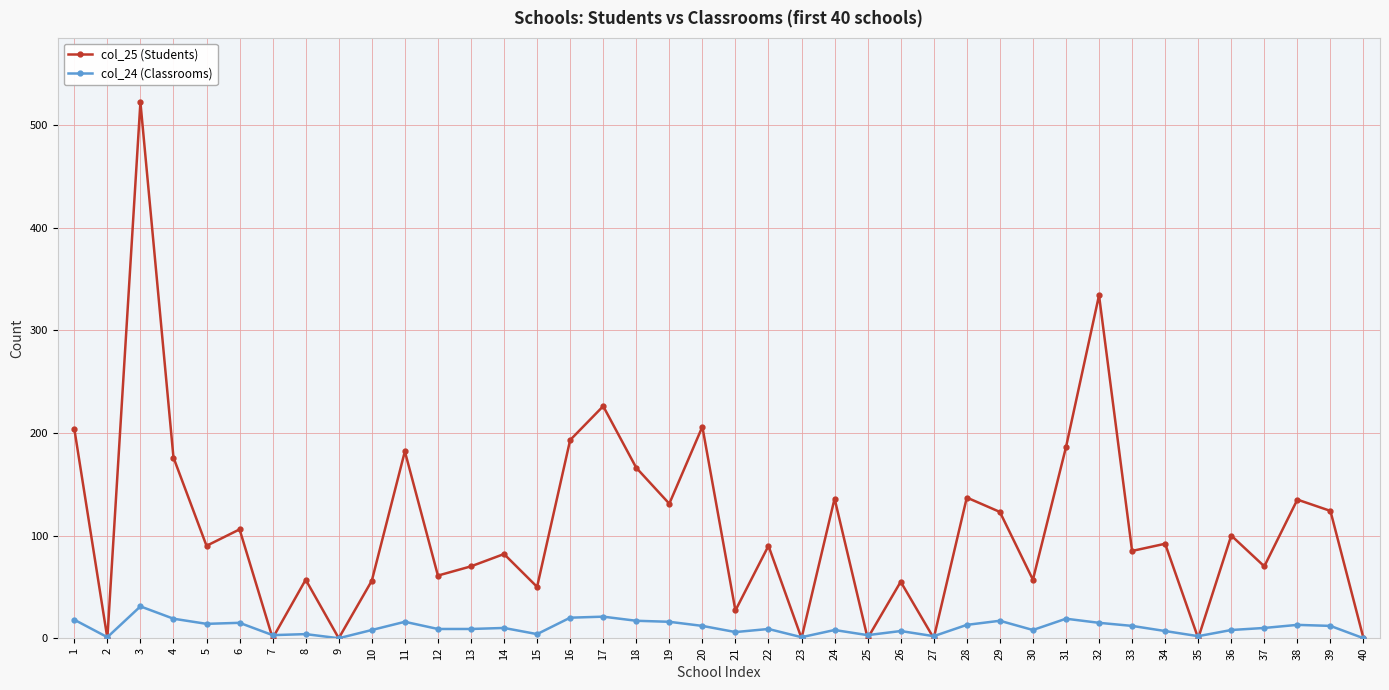

Is it true that col_25 (Students) equals 136 at 24?

True